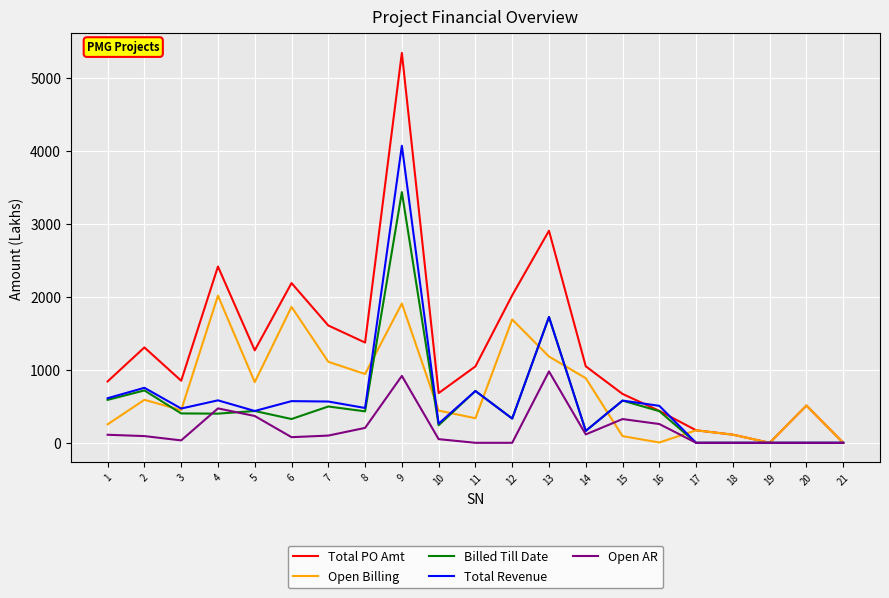

Is the value of Total PO Amt at 8 greater than the value of Open AR at 4?

Yes